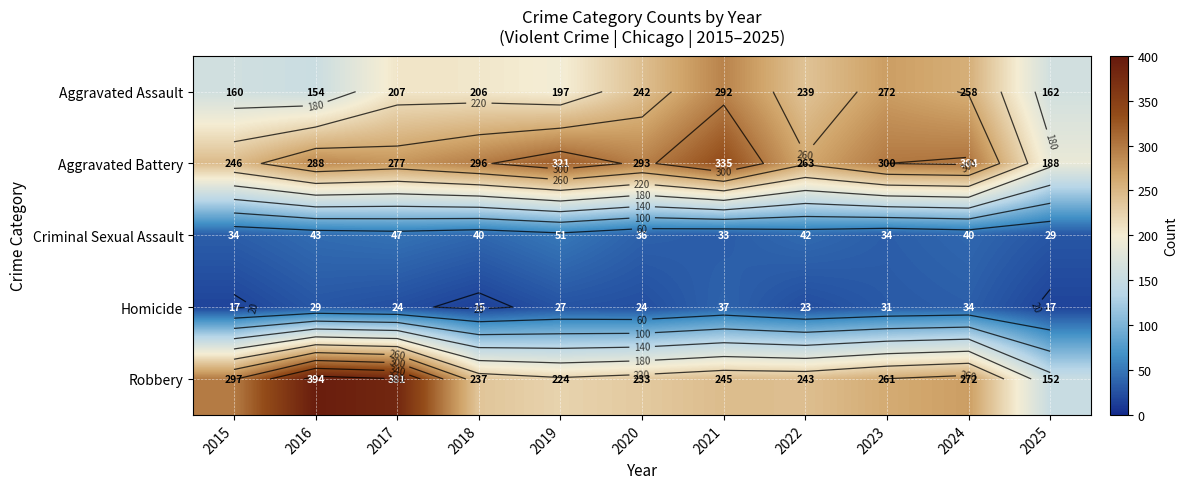

Where is Aggravated Assault nearest to the value 223?

2017